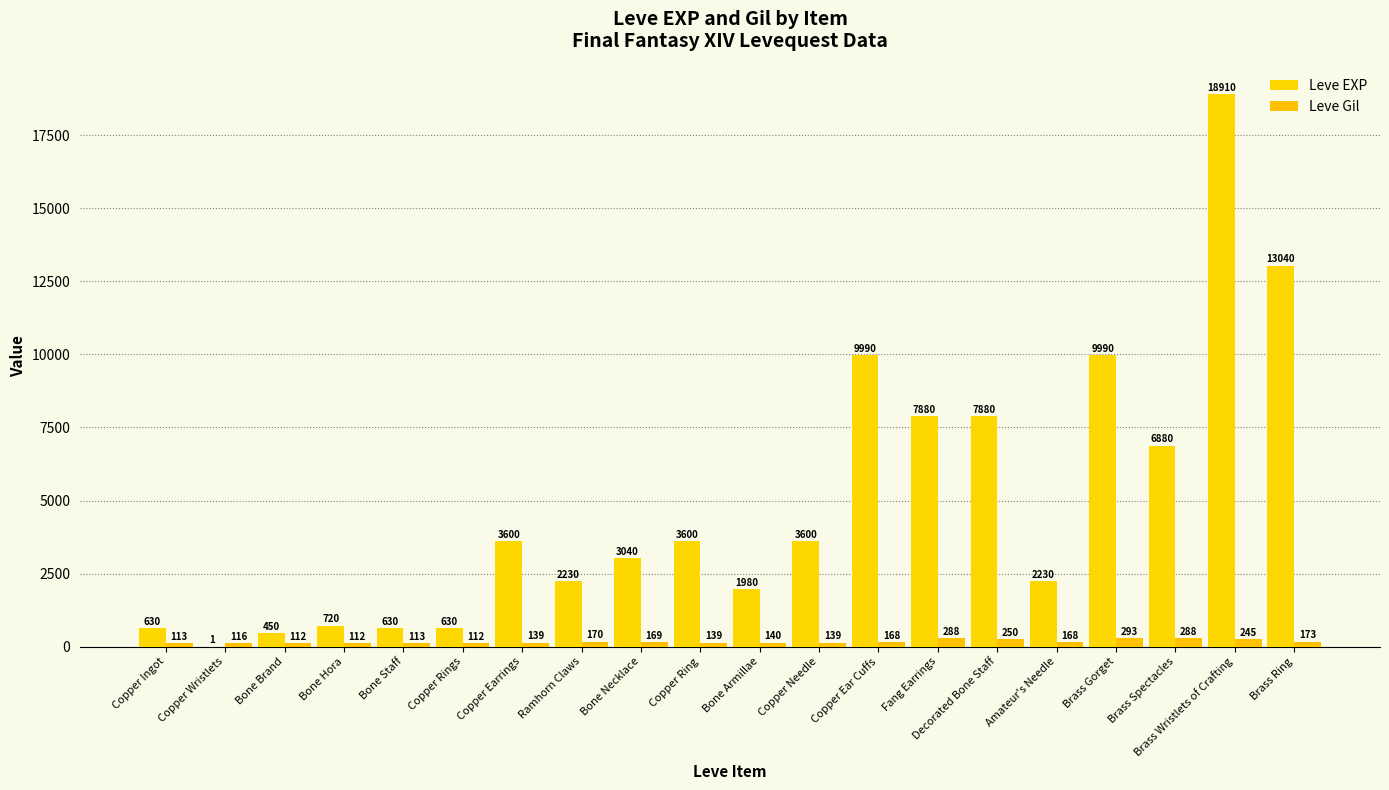

Count the number of data series in this chart.

2